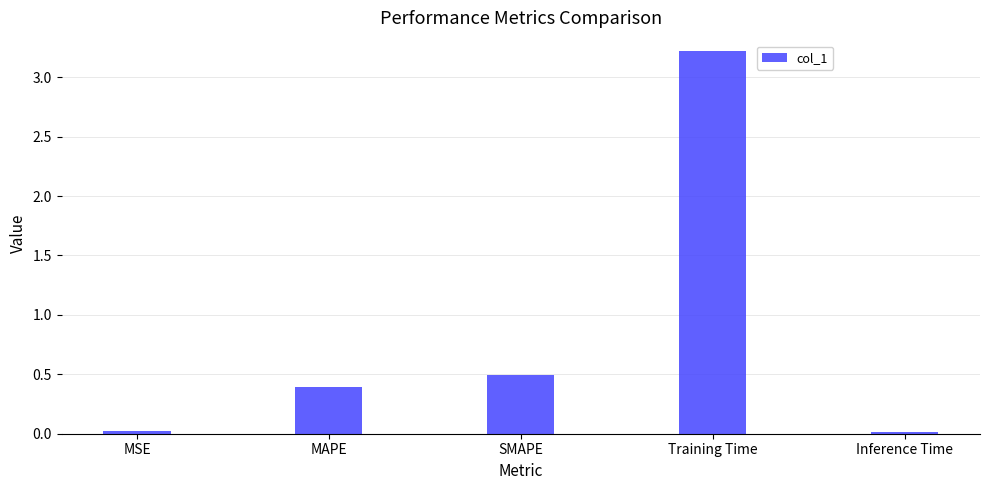

The chart shows a value of 2.1 at Training Time. True or false?

False